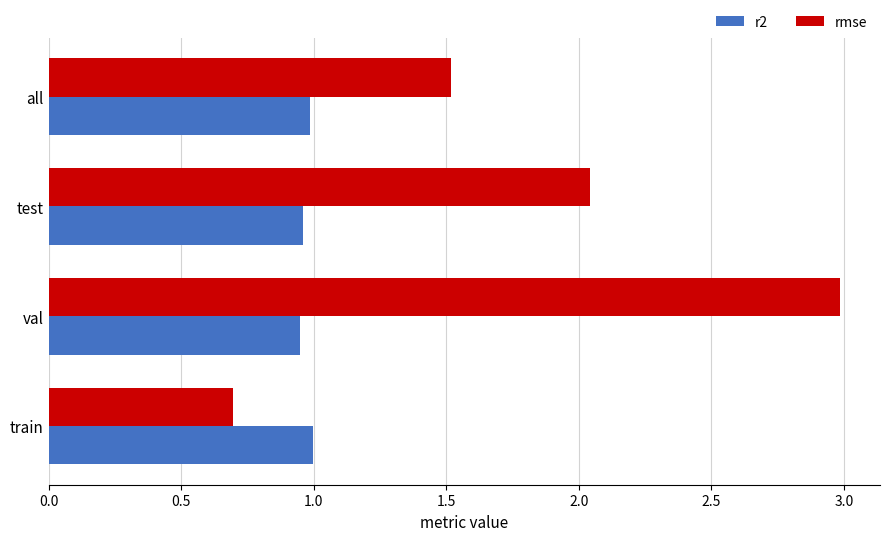

What is the spread (max minus min) of values at test?

1.1